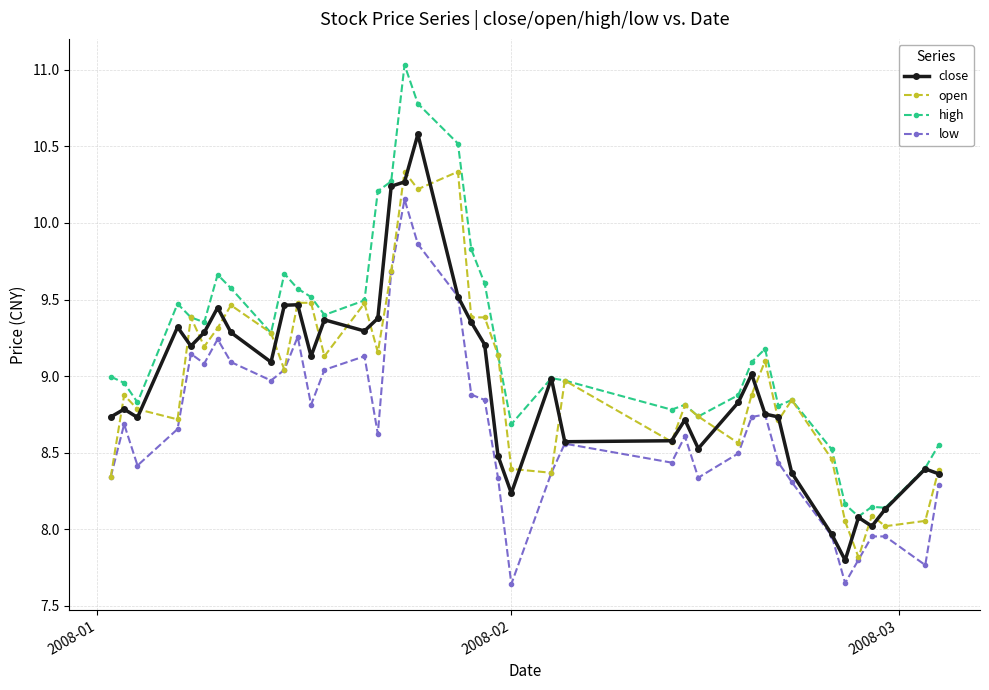

What is the minimum value for open?

7.8